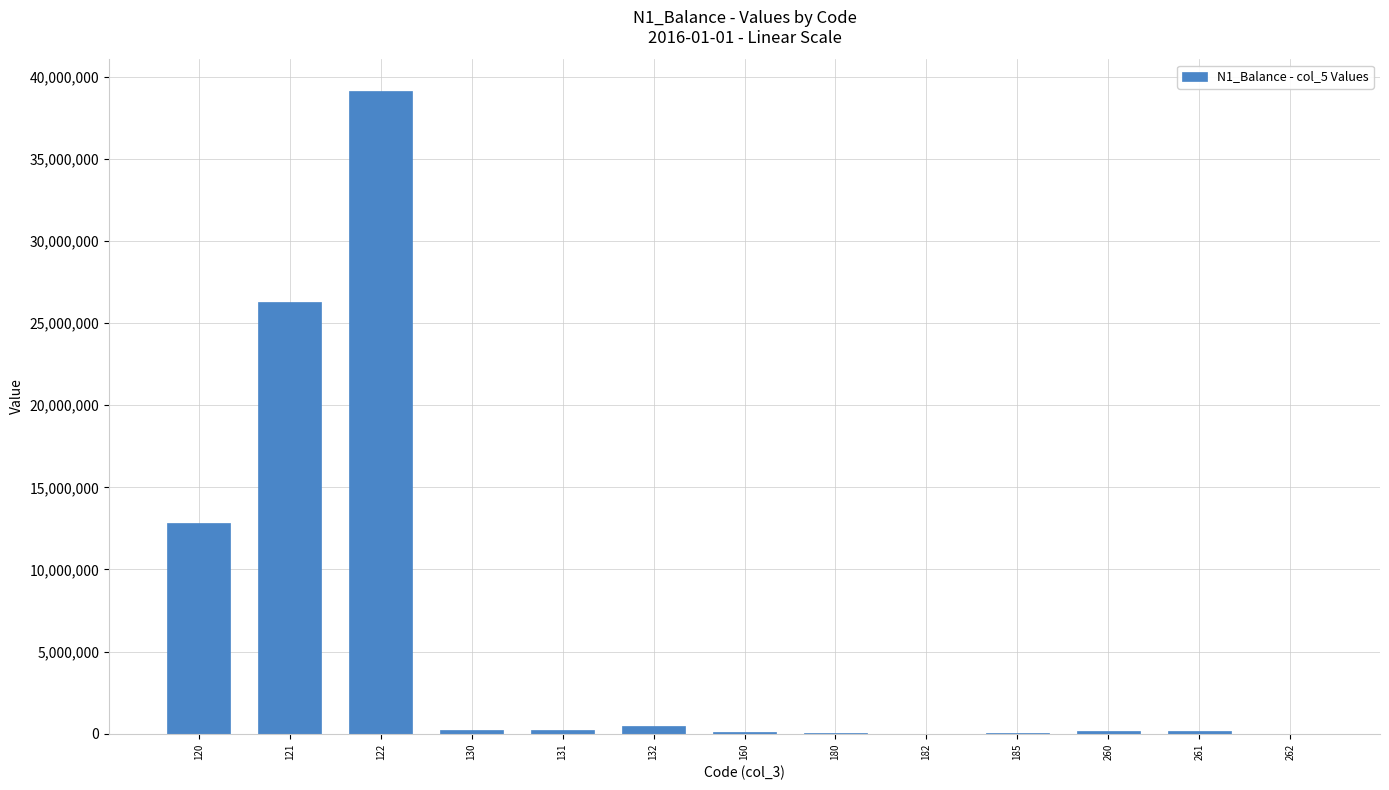

What is the sum of all values?

79657106.5